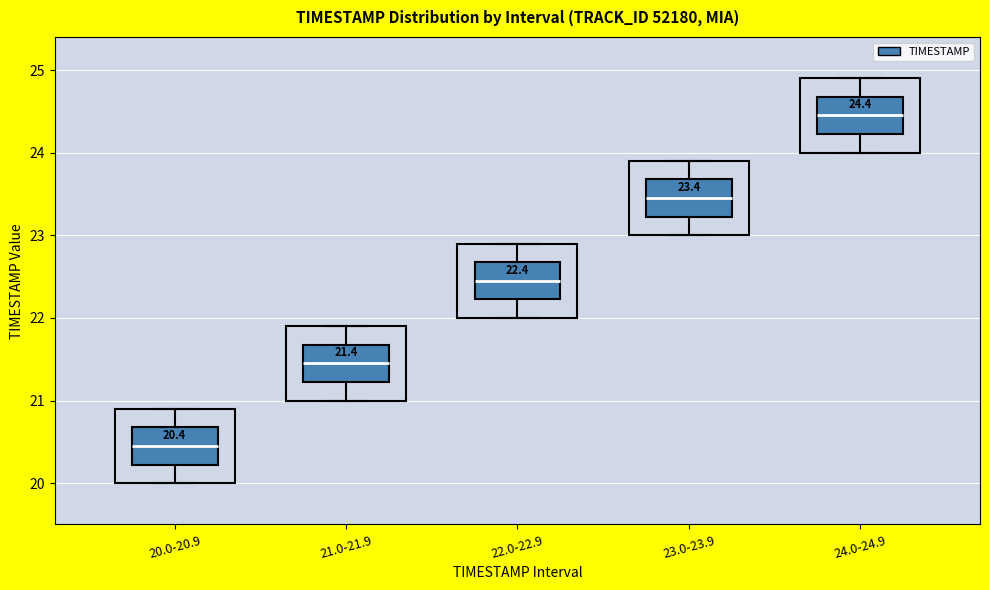

Which box's median line is the highest?

24.0-24.9